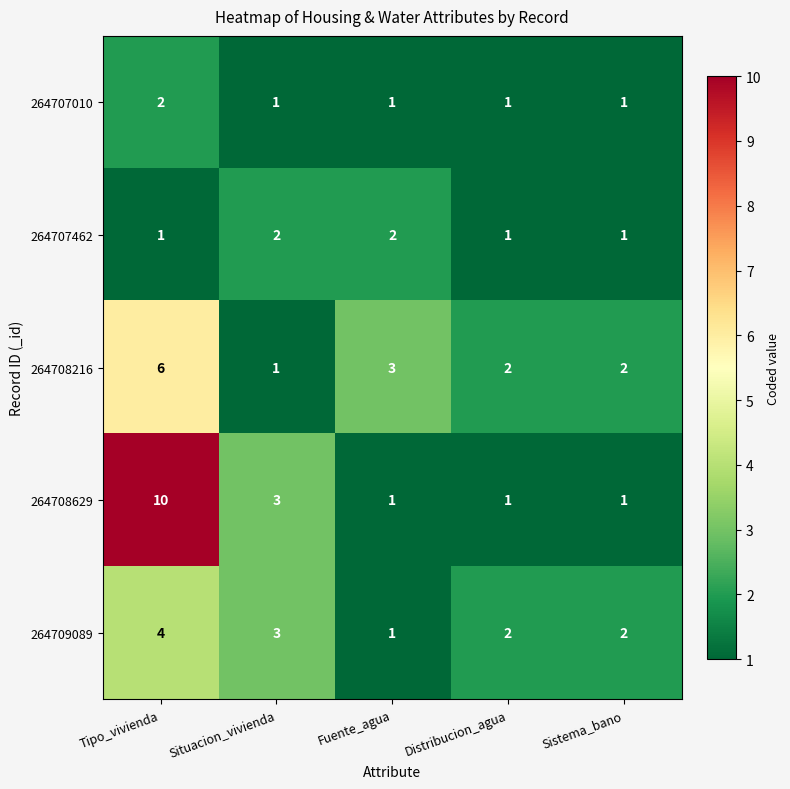

Which series has the largest total across all categories?

264708629